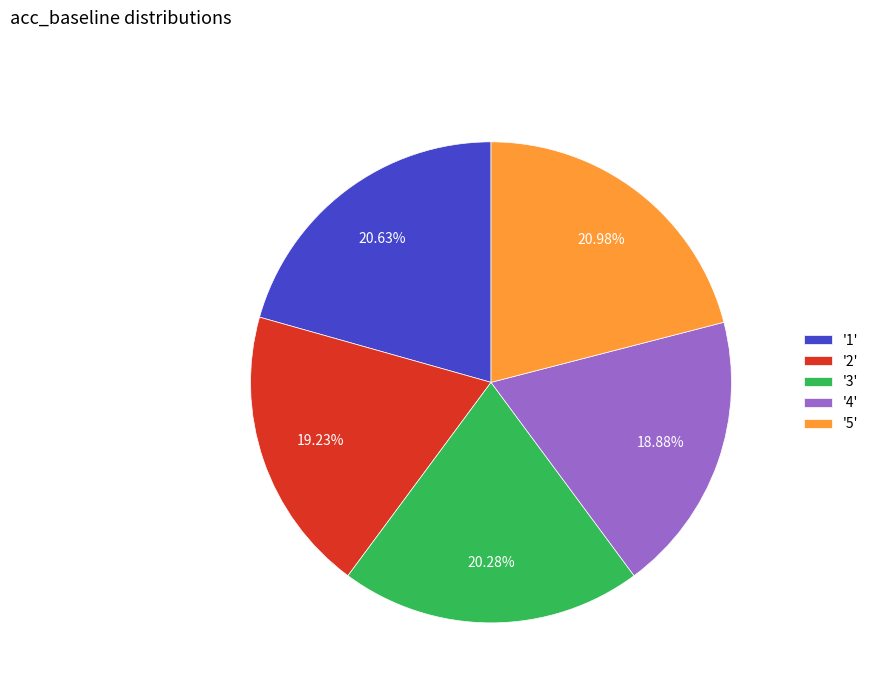

How many slices are in this pie chart?

5